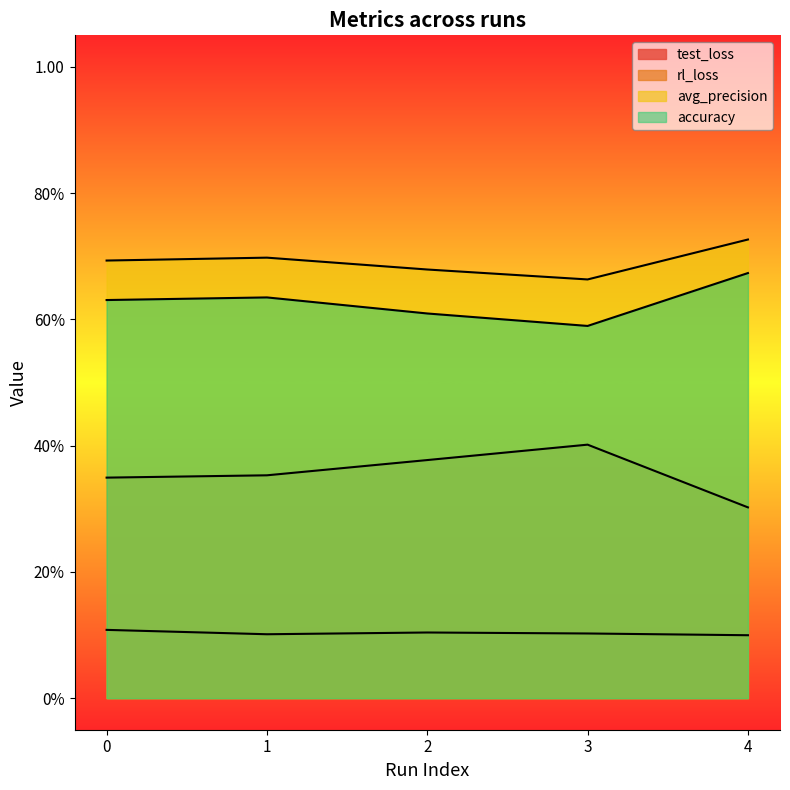

Is the value of test_loss at 2 greater than the value of avg_precision at 2?

No